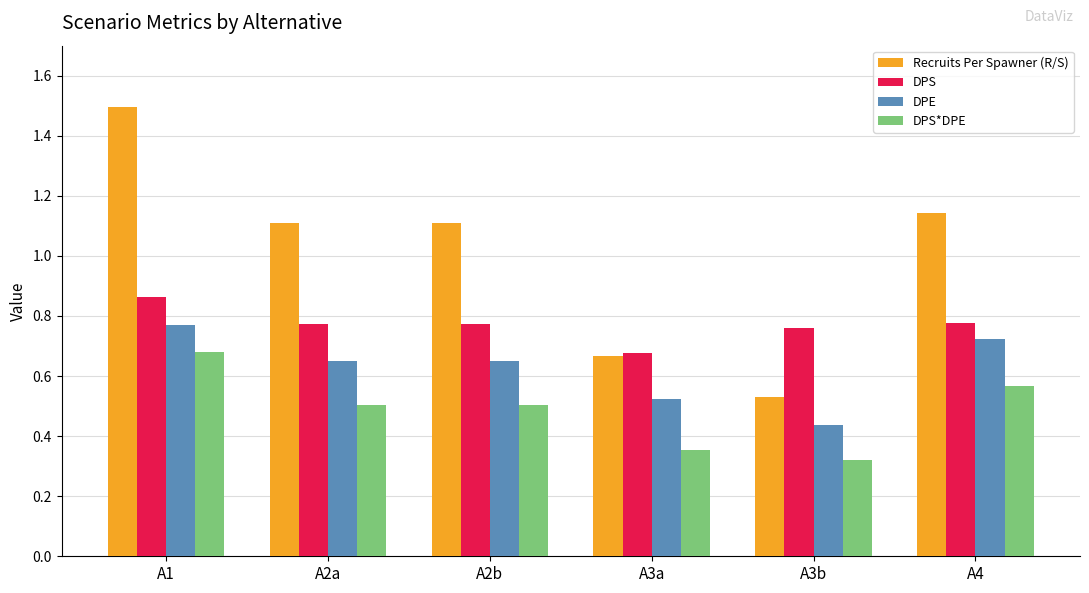

Between A1 and A3b, which series saw the biggest shift?

Recruits Per Spawner (R/S)